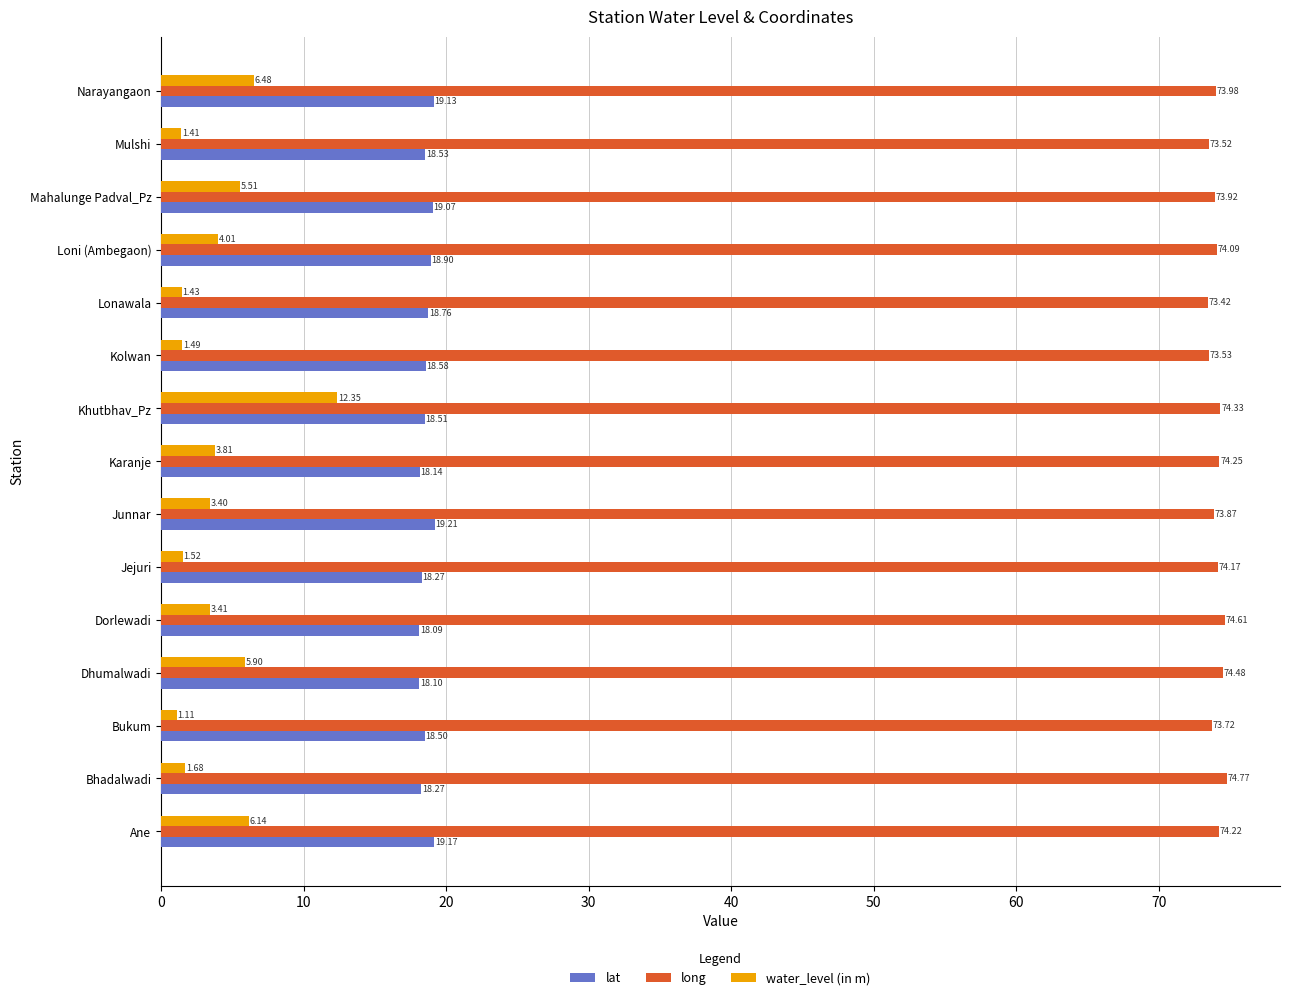

What is the total value across all series at Lonawala?

93.6